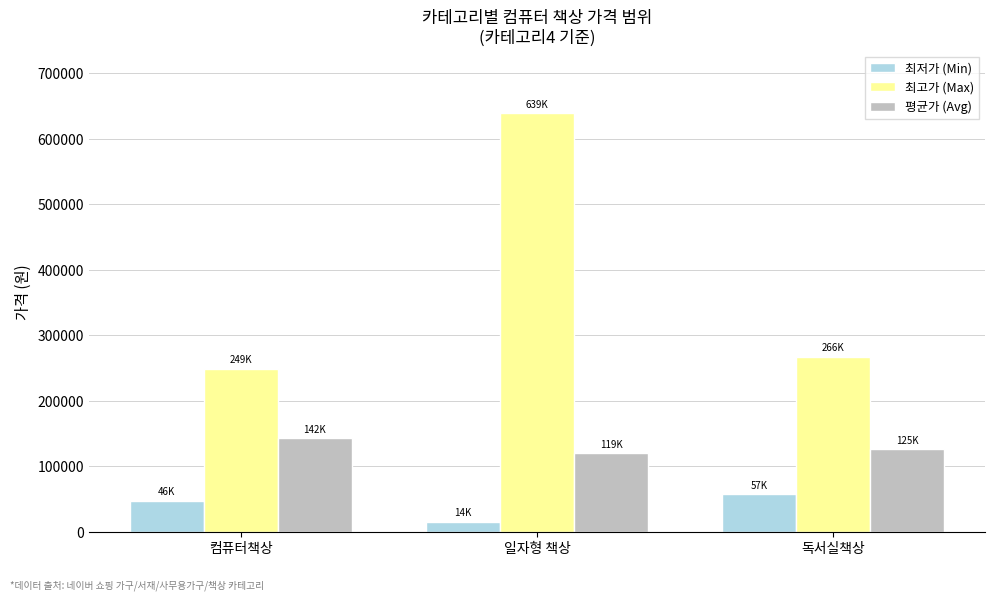

At which label does 최고가 (Max) reach its minimum?

컴퓨터책상